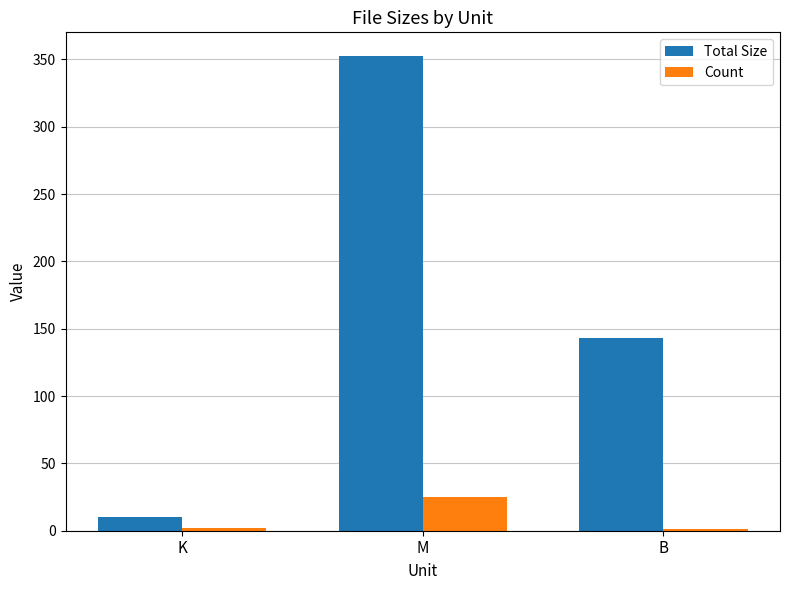

Which series changed the most between K and M?

Total Size